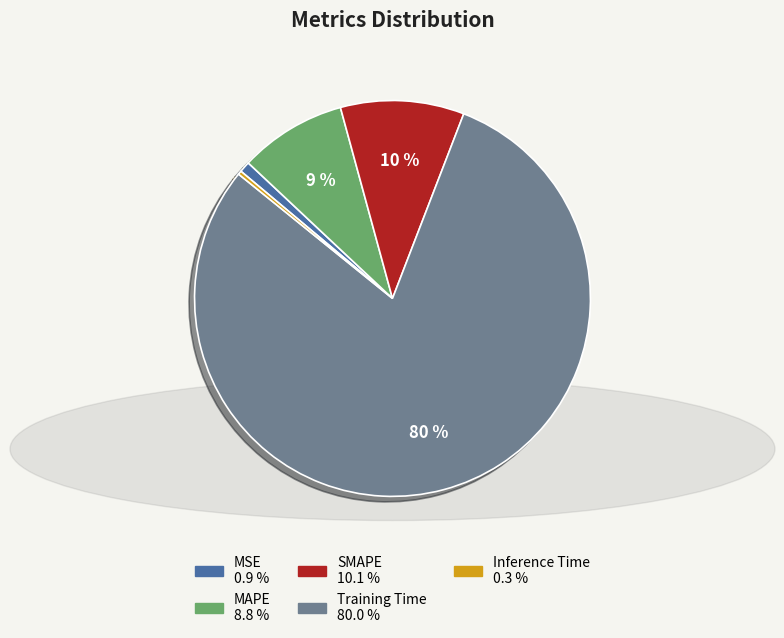

Is it true that SMAPE is 10% of the pie?

True